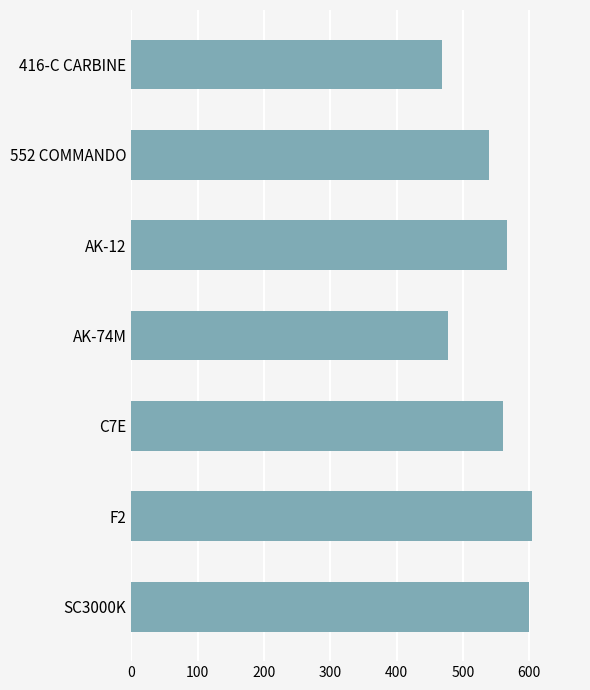

Reading top to bottom, list all the values displayed in this chart.

416-C CARBINE=469	552 COMMANDO=540	AK-12=567	AK-74M=477	C7E=560	F2=604	SC3000K=600